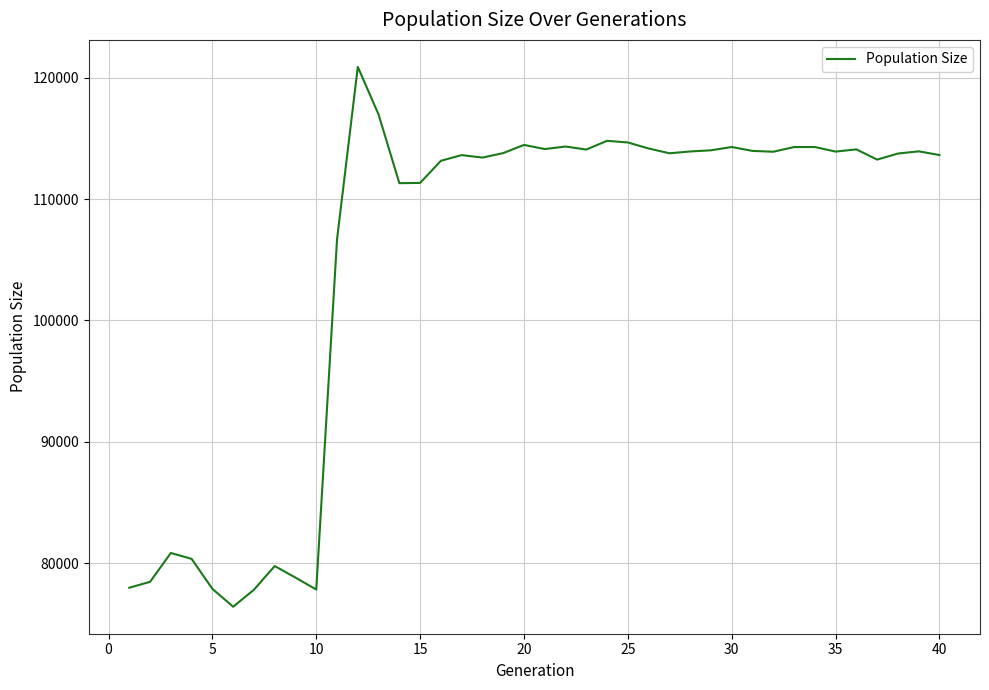

What is the smallest value displayed?

76410